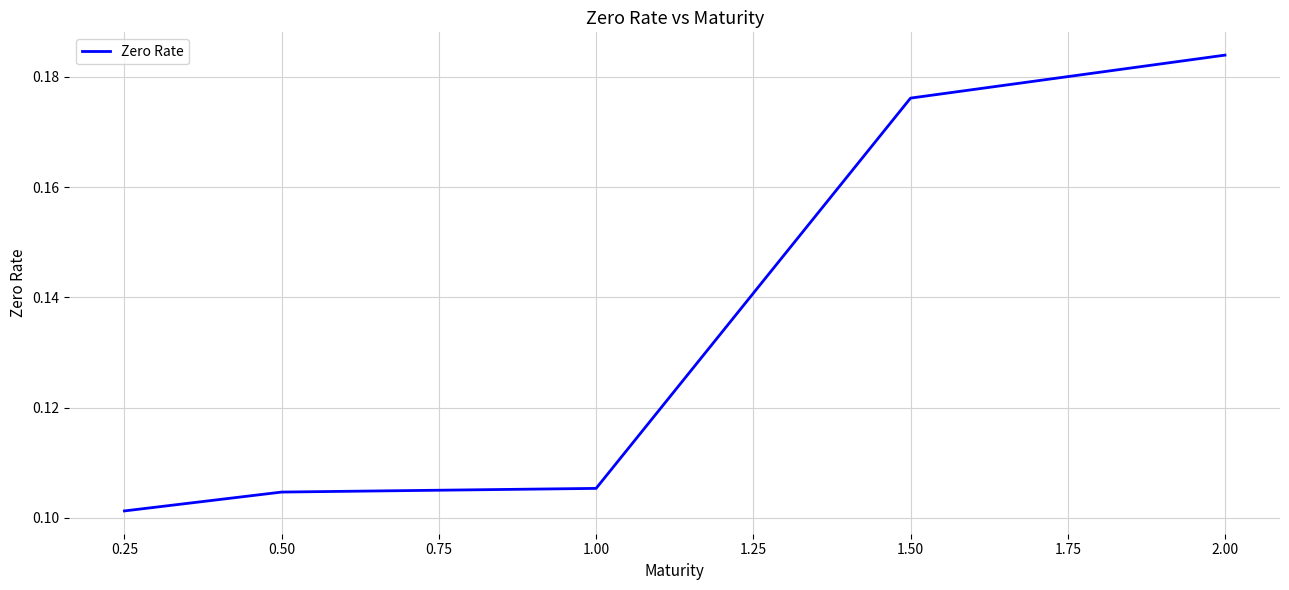

What position from the left is 0.25?

1